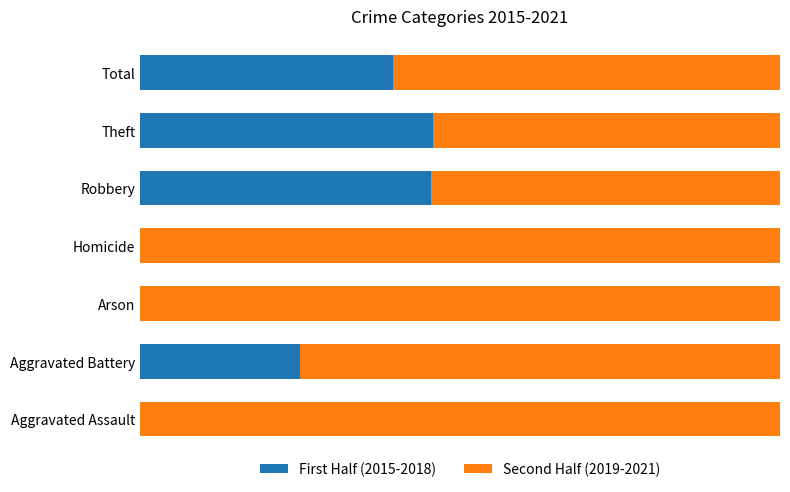

Reading right to left, list all the values displayed in this chart.

First Half (2015-2018): 0.4	0.5	0.5	0.0	0.0	0.2	0.0
Second Half (2019-2021): 0.6	0.5	0.5	1.0	1.0	0.8	1.0